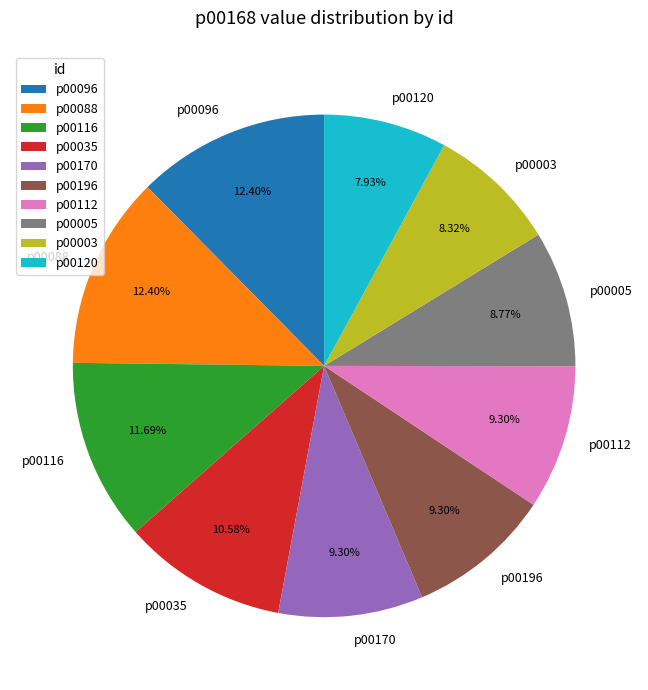

Is it true that p00196 is 9% of the pie?

True